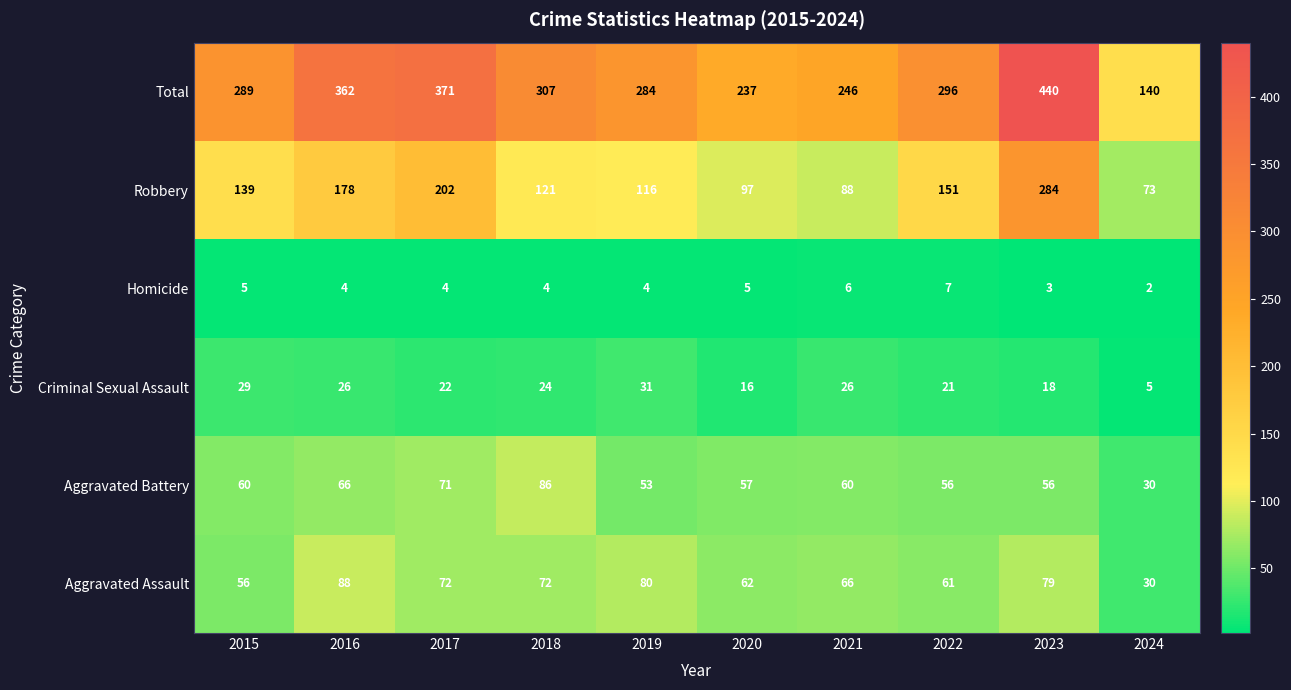

The value of Criminal Sexual Assault at 2022 is 12. True or false?

False